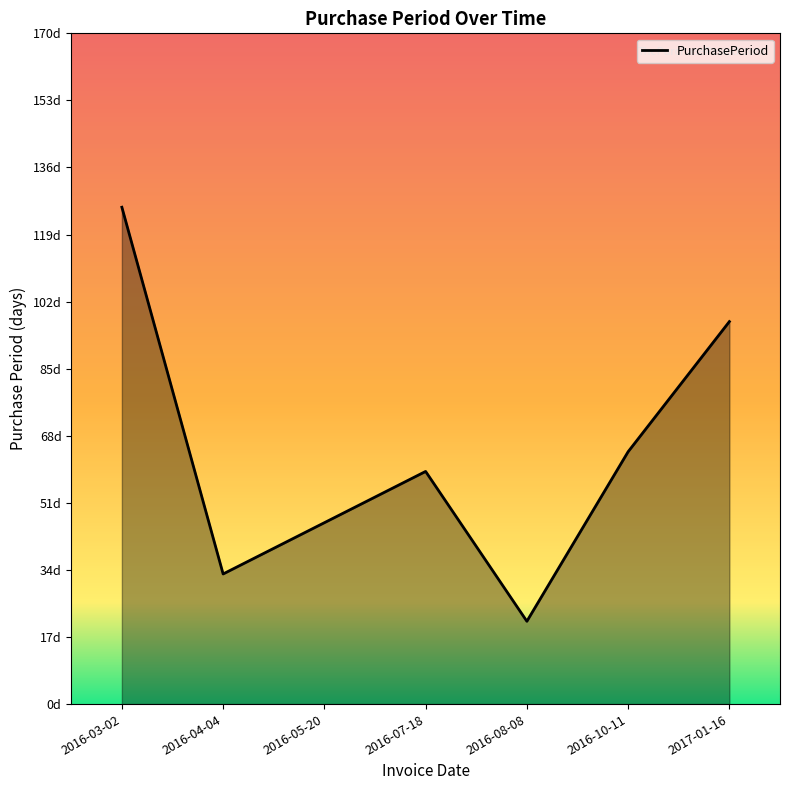

What is the greatest value displayed?

126